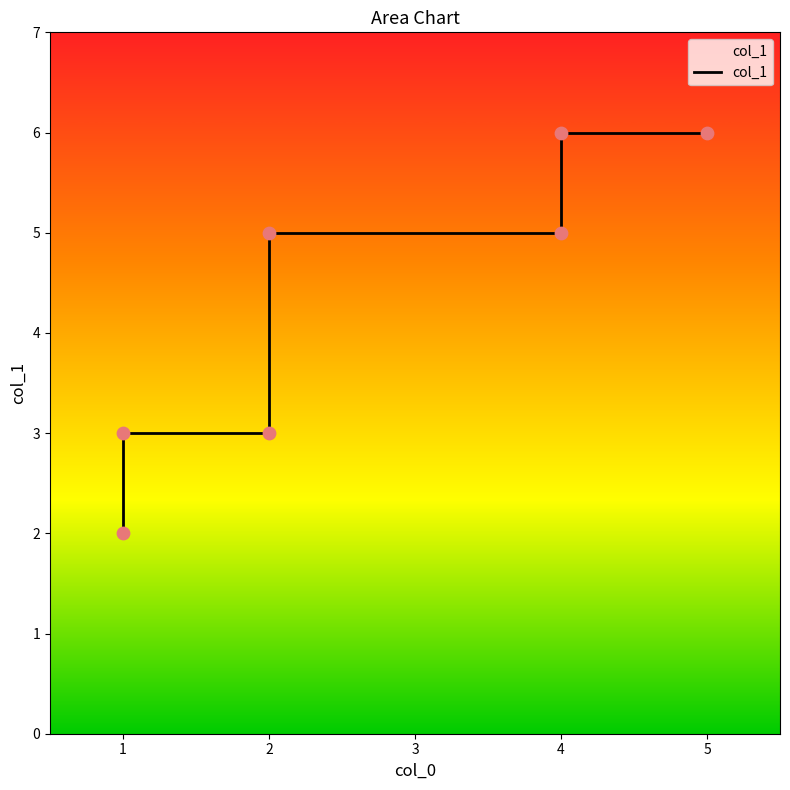

What is the ratio of the value at 2 to the value at 4?

0.6